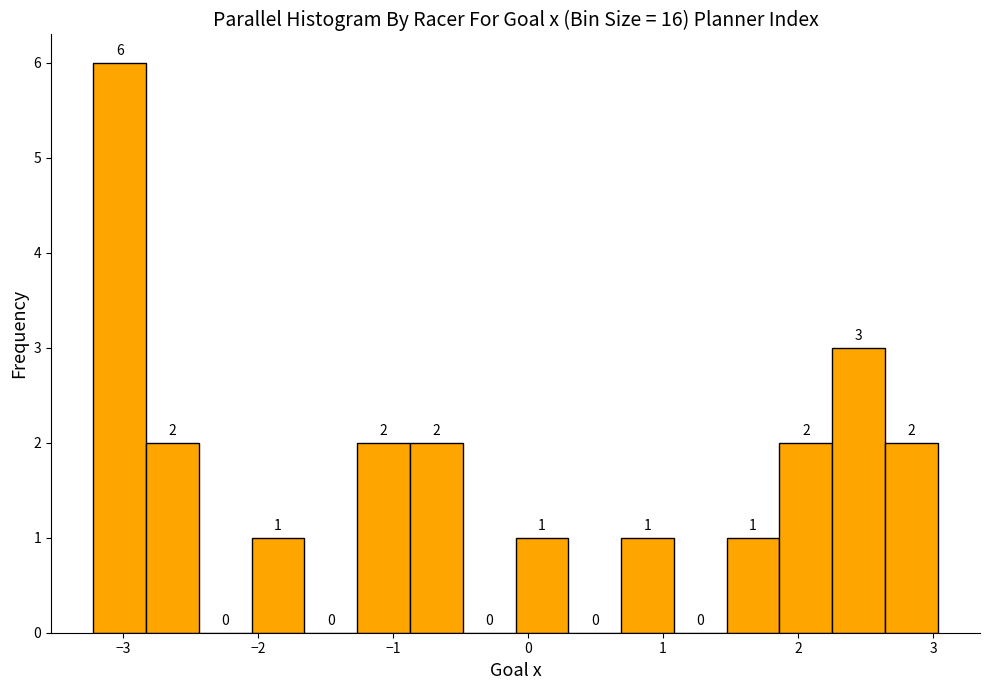

Around what value on the x-axis is the tallest bar? Give the approximate position of its centre, as read against the axis.

-3.0